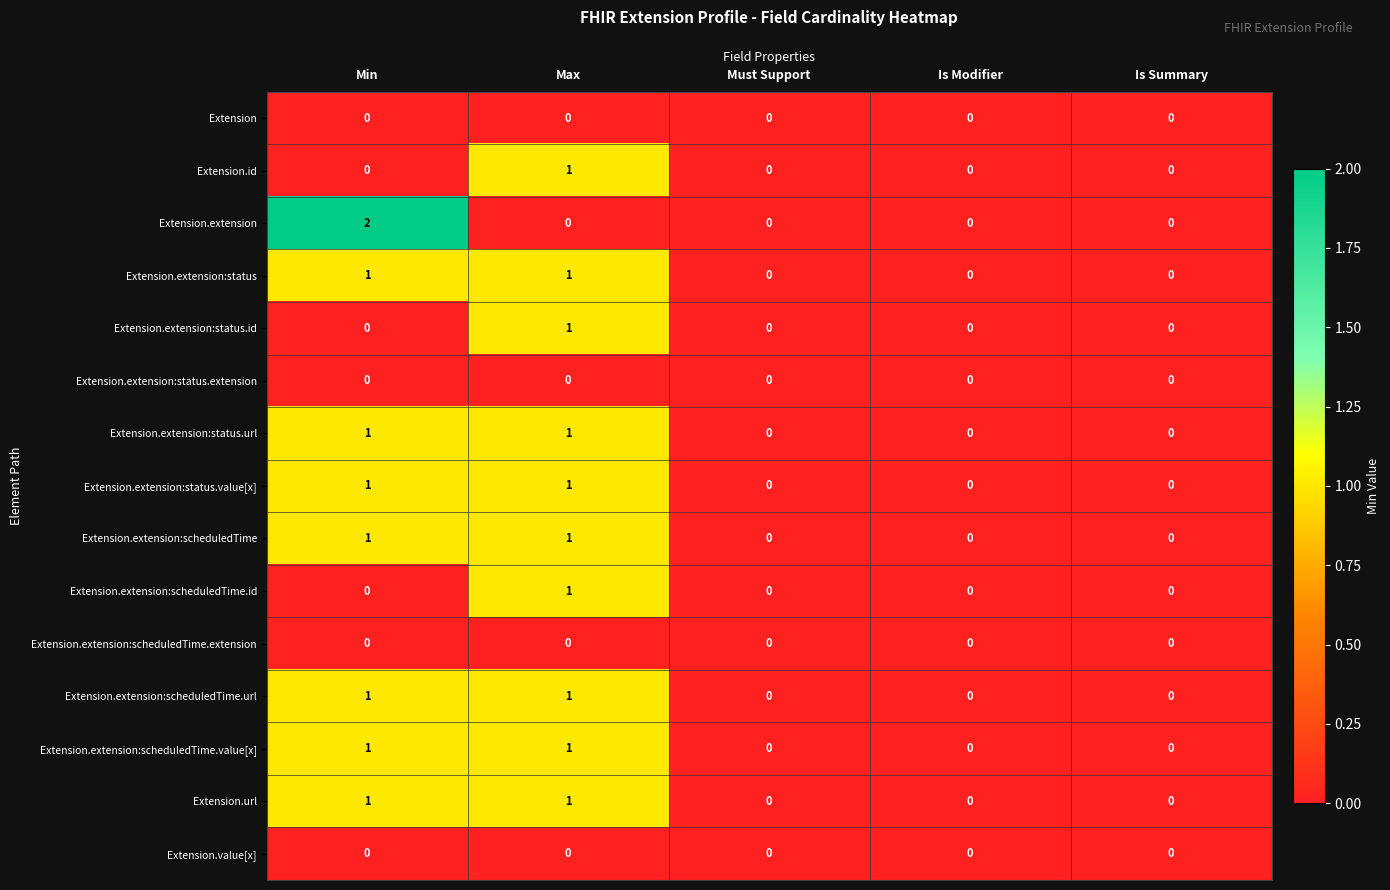

At which category is the sum across all series the highest?

Max